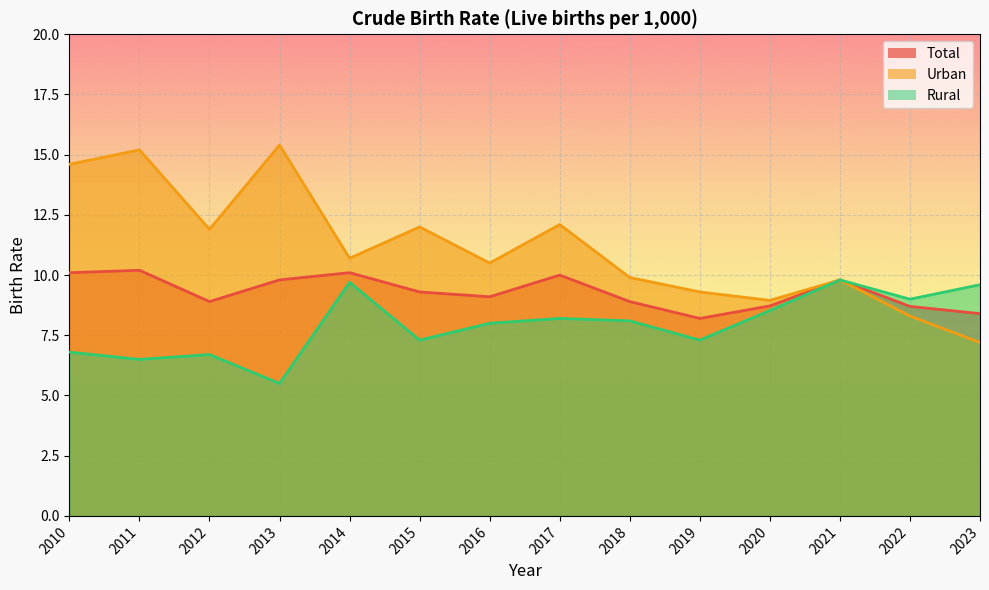

Between 2020 and 2012, which is larger?

2012